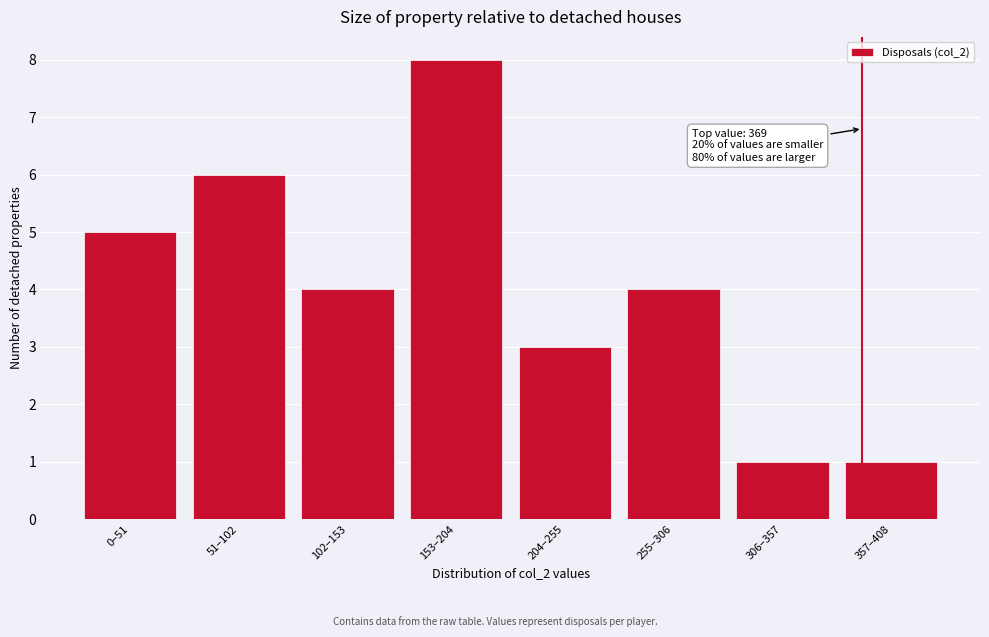

Reading left to right, what are all the values shown in this chart?

5	6	4	8	3	4	1	1